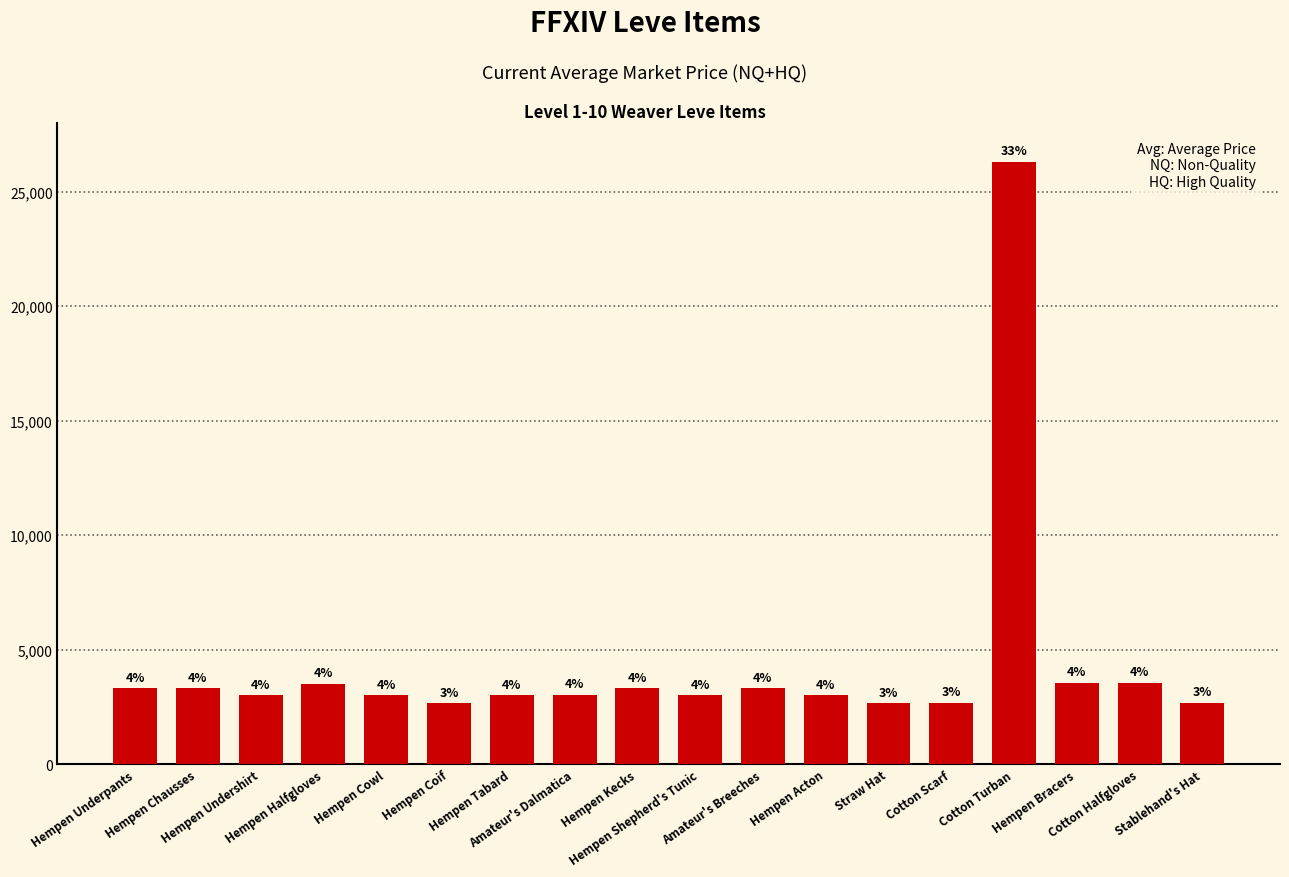

How many categories are shown in the chart?

18